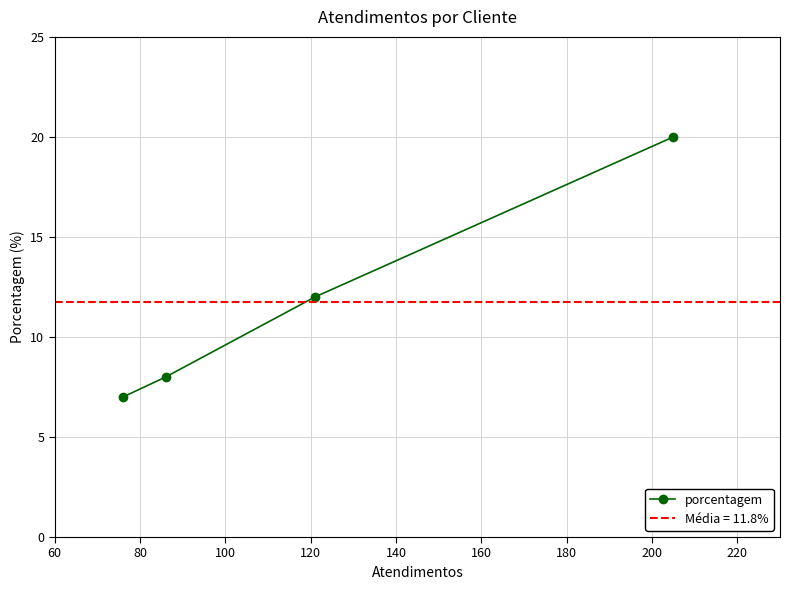

What is the highest value of the porcentagem series?

20